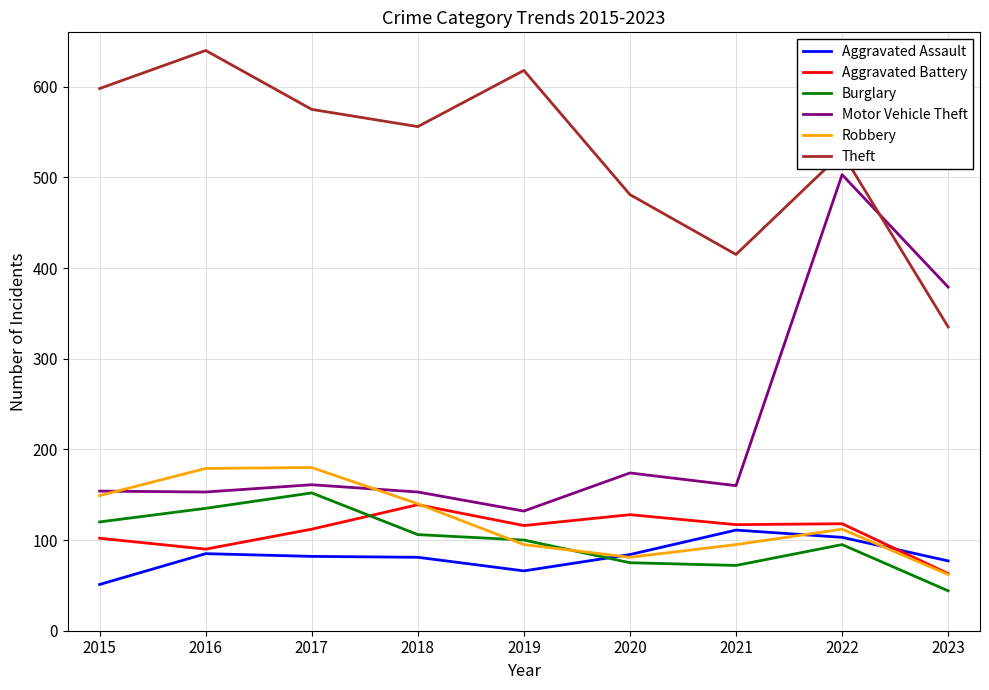

Which series has the widest spread of values?

Motor Vehicle Theft